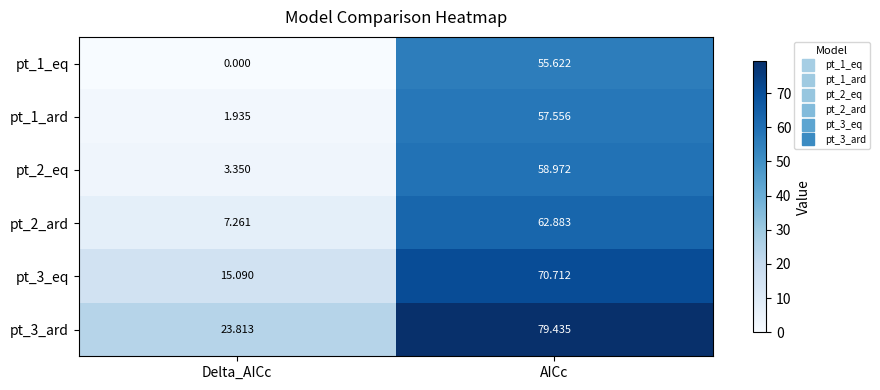

At which label is pt_2_eq closest to 31?

Delta_AICc